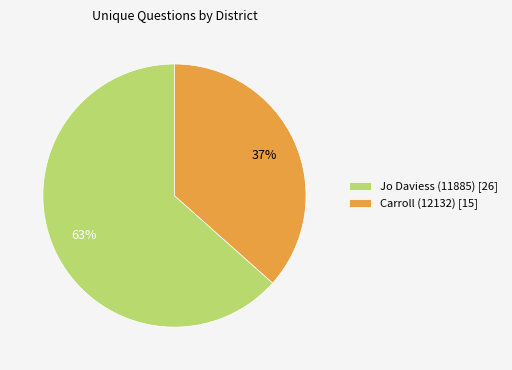

To the nearest percent, what is the combined percentage of Carroll (12132) [15] and Jo Daviess (11885) [26]?

100%